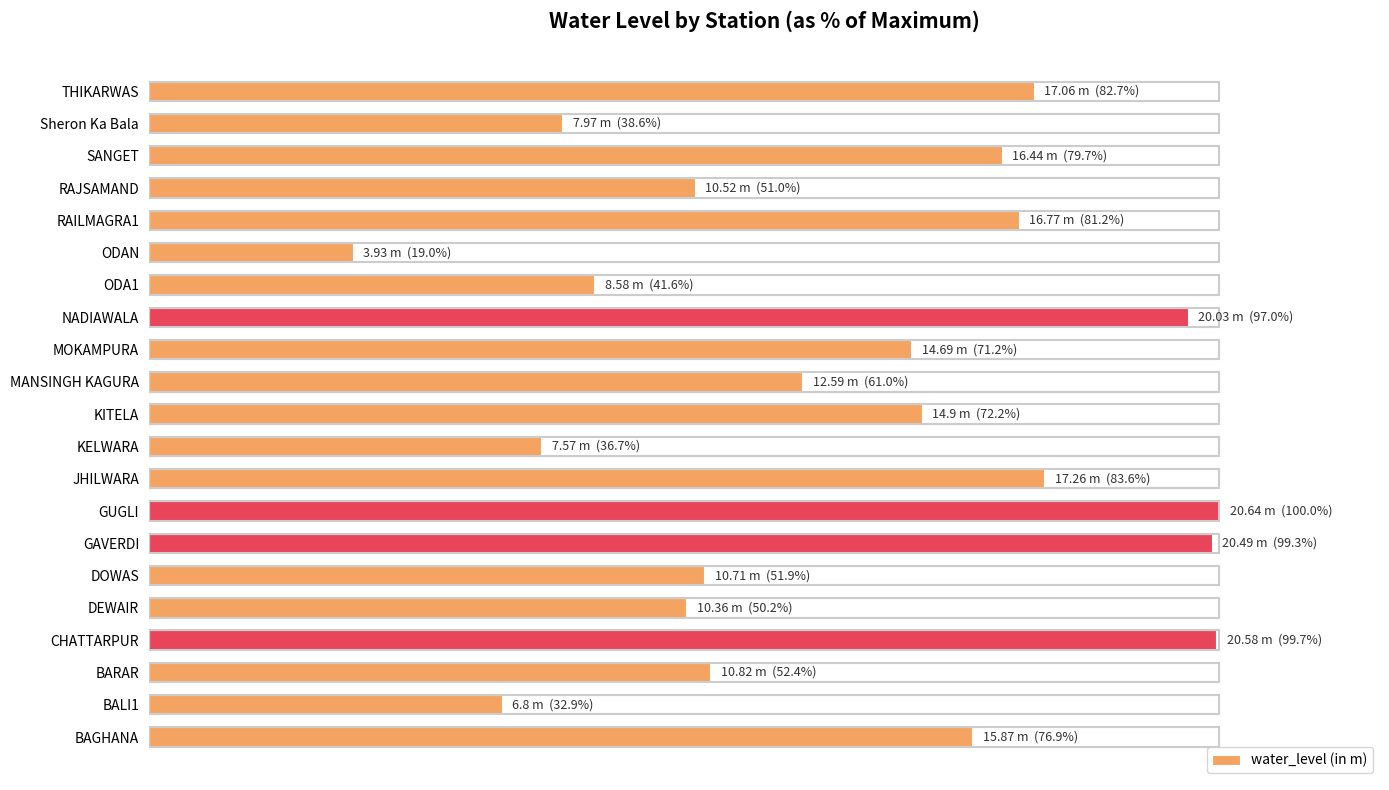

Are the bars horizontal?

Yes